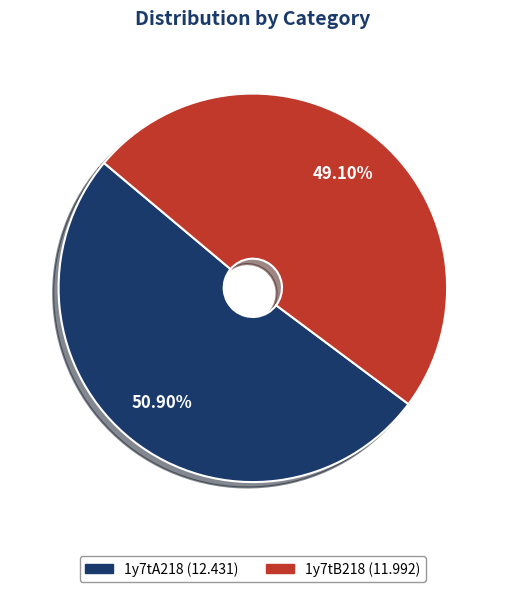

Is 1y7tA218 the majority of the pie?

Yes